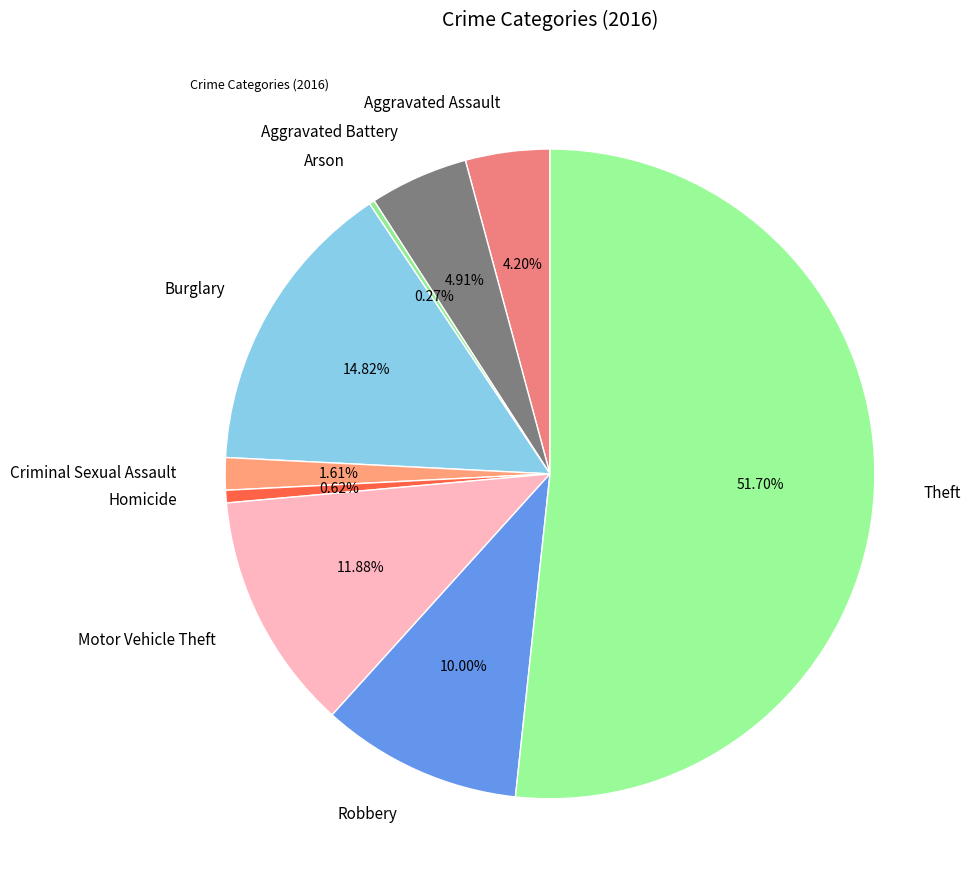

What is the largest slice in the pie chart?

Theft